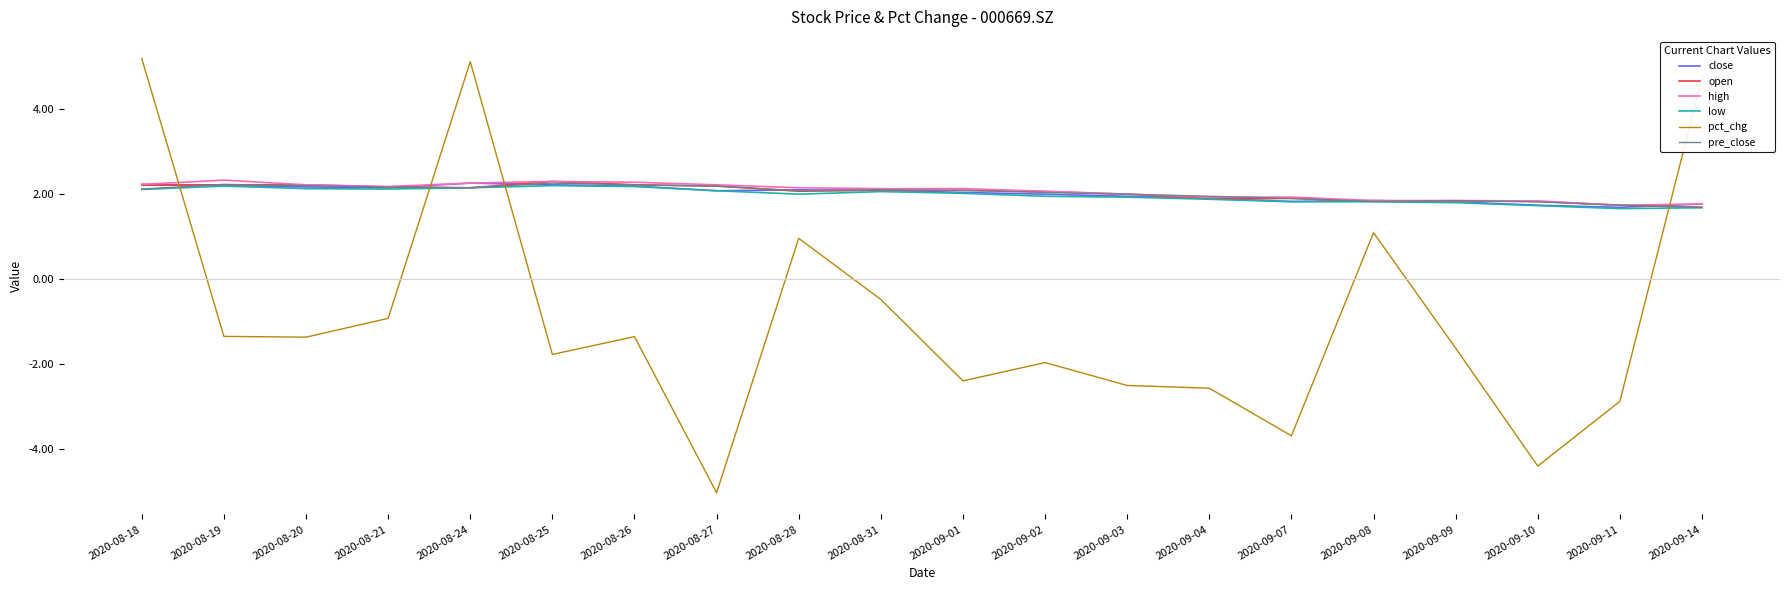

What position from the right is 2020-09-09?

4